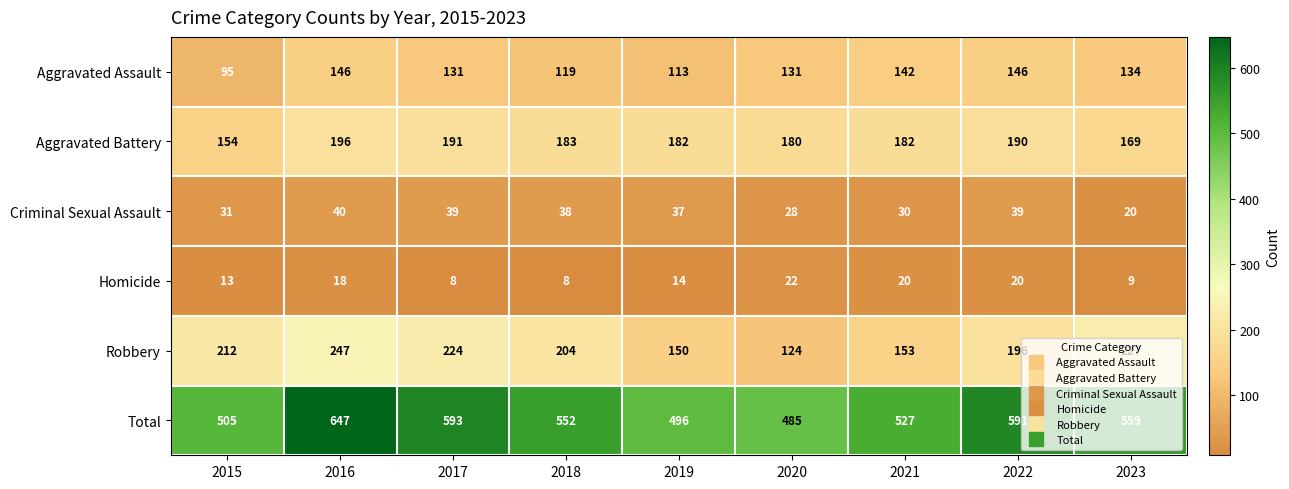

What is the difference between the highest and lowest values at 2021?

507